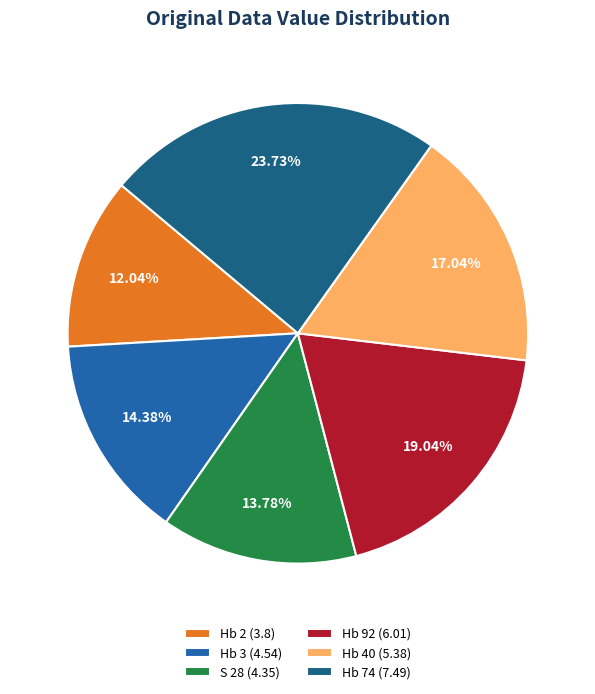

Is Hb 40 the majority of the pie?

No